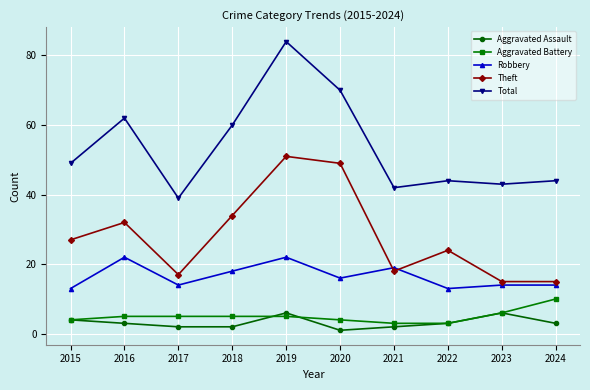

What is the smallest value displayed?

1